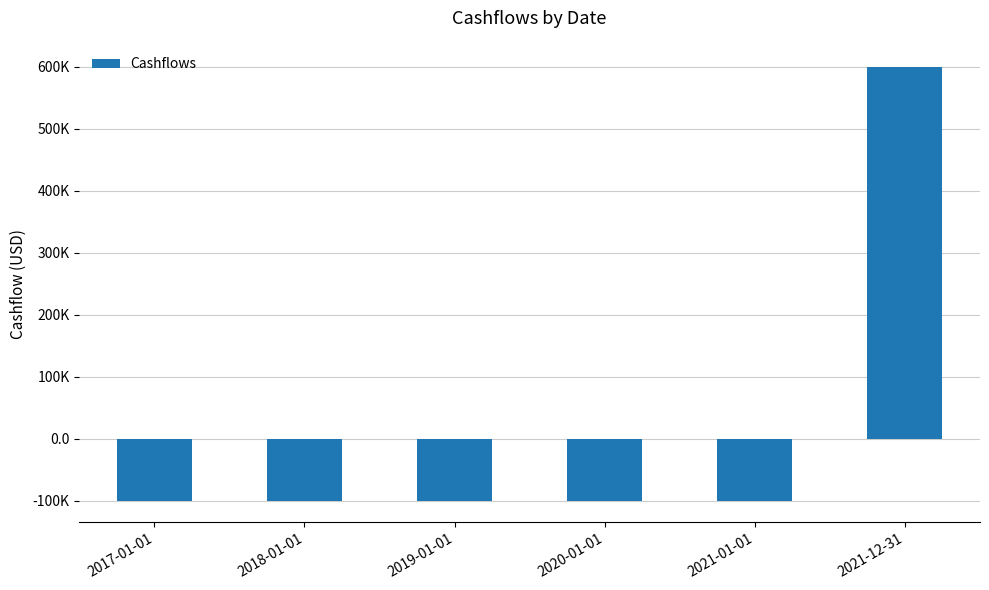

What is the value of the 3rd bar from the left?

-100000